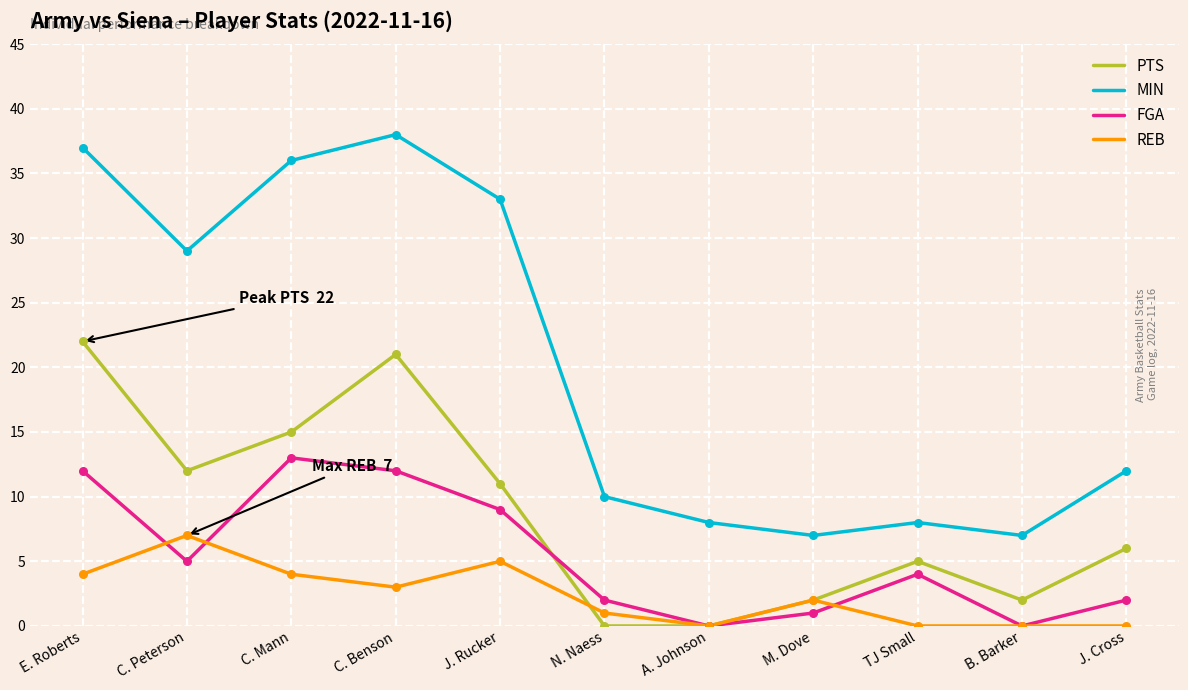

At how many categories does at least one series exceed 22?

5